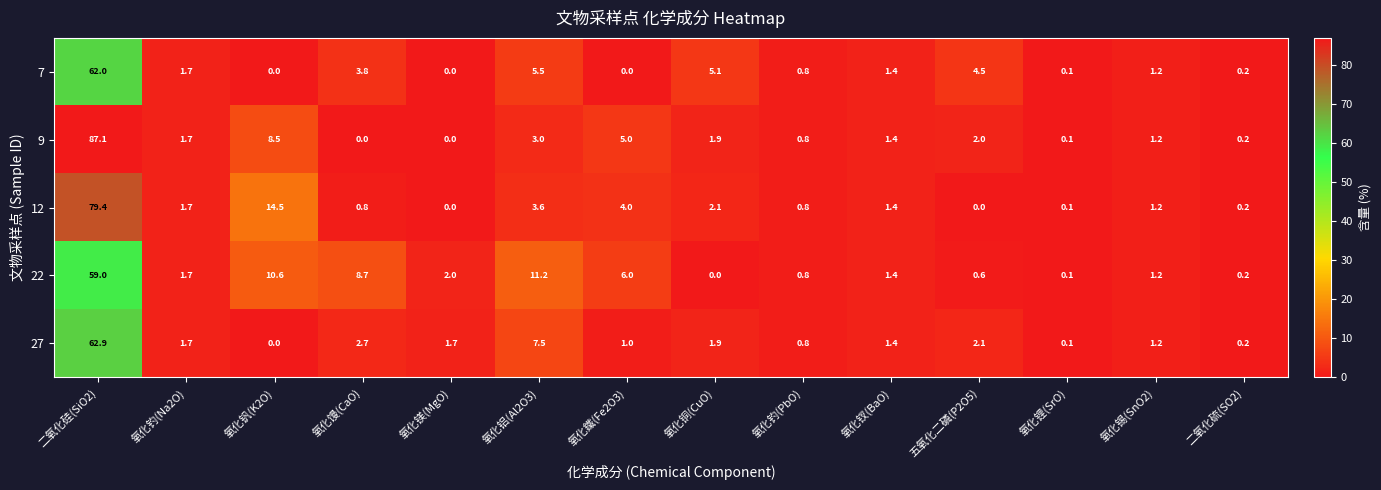

How many series are shown in this chart?

5